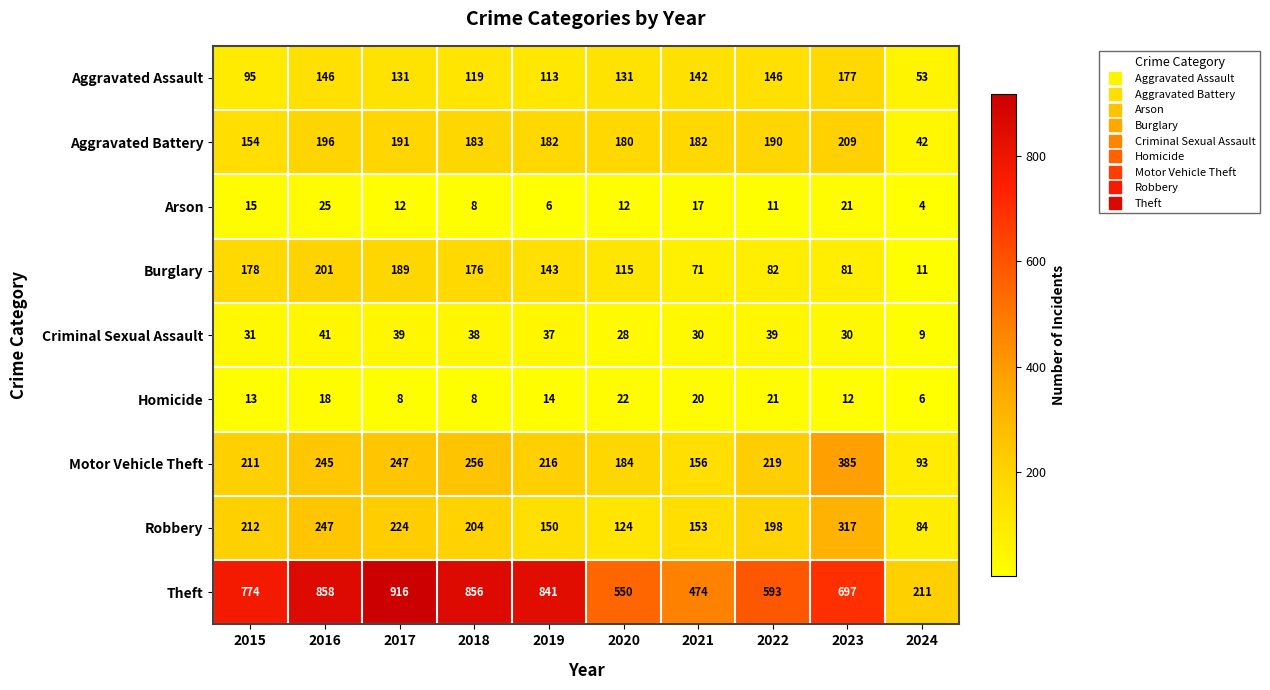

Count the number of data series in this chart.

9